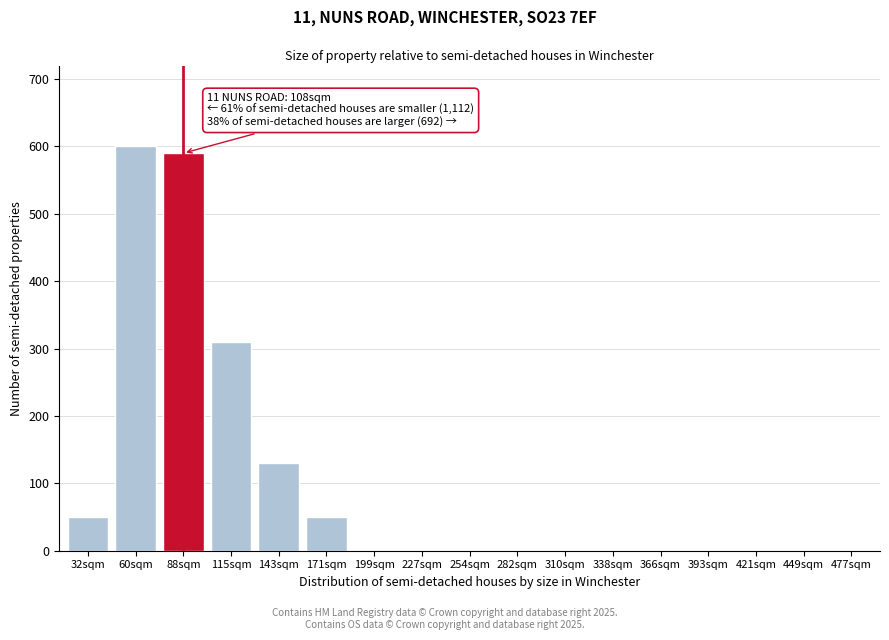

Reading right to left, transcribe all the data shown in this chart.

477sqm=0	449sqm=0	421sqm=0	393sqm=0	366sqm=0	338sqm=0	310sqm=0	282sqm=0	254sqm=0	227sqm=0	199sqm=0	171sqm=50	143sqm=130	115sqm=310	88sqm=590	60sqm=600	32sqm=50